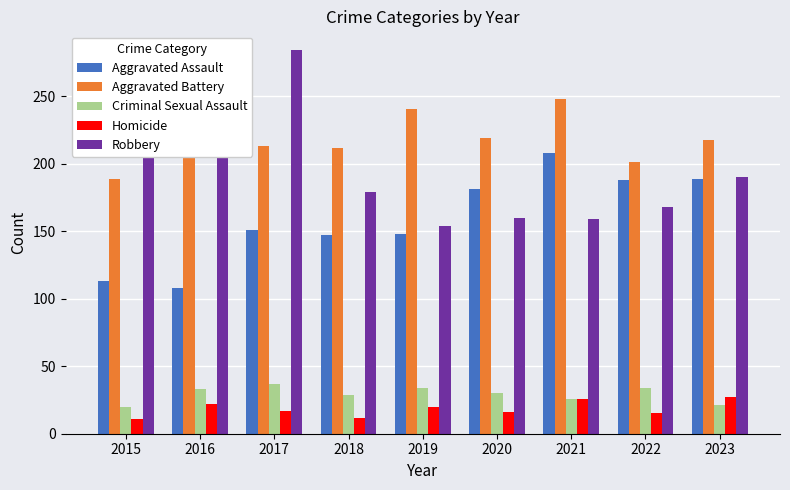

What is the sum of the Criminal Sexual Assault values at 2021 and 2022?

60